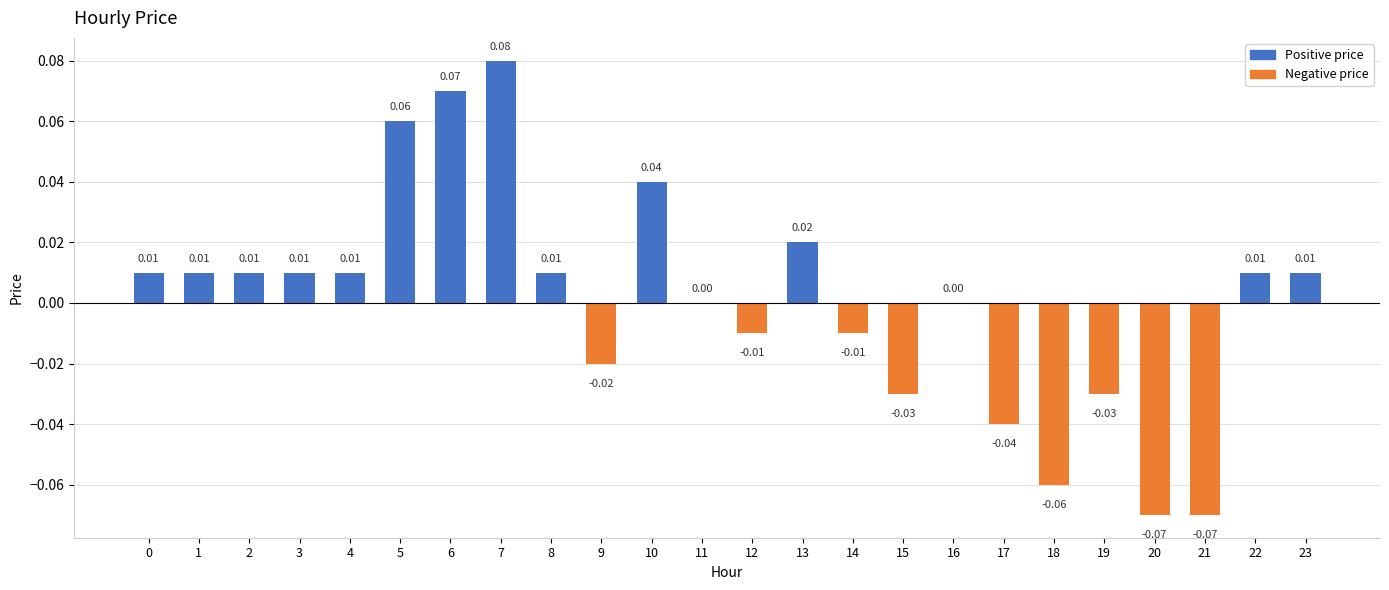

Between 18 and 11, which is larger?

11